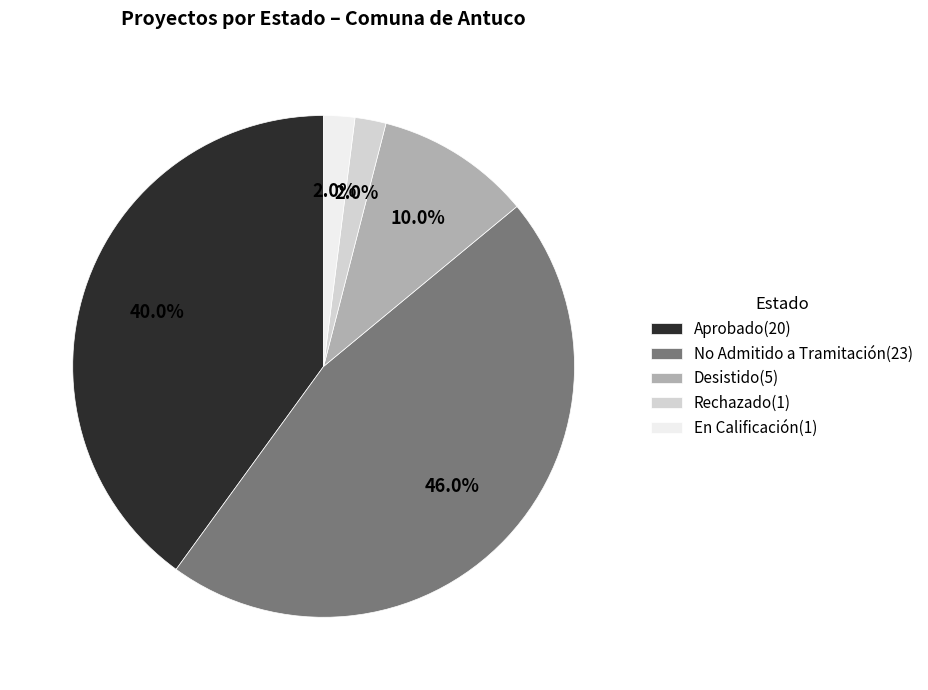

What is the ratio of the value at En Calificación to the value at Aprobado?

0.1